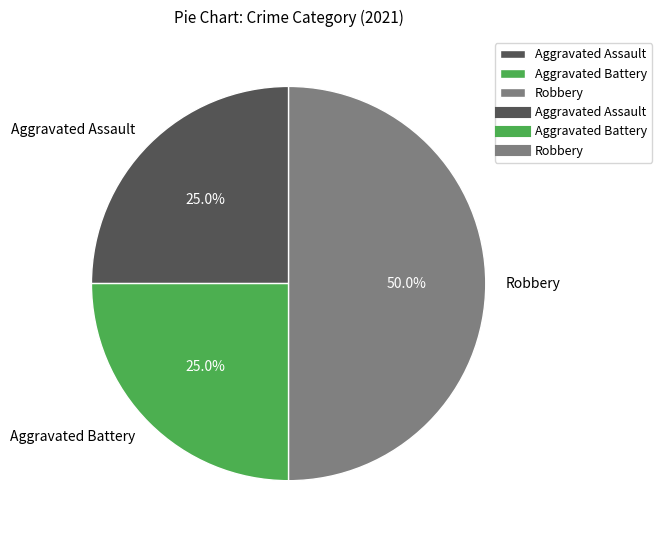

Between Robbery and Aggravated Assault, which is larger?

Robbery